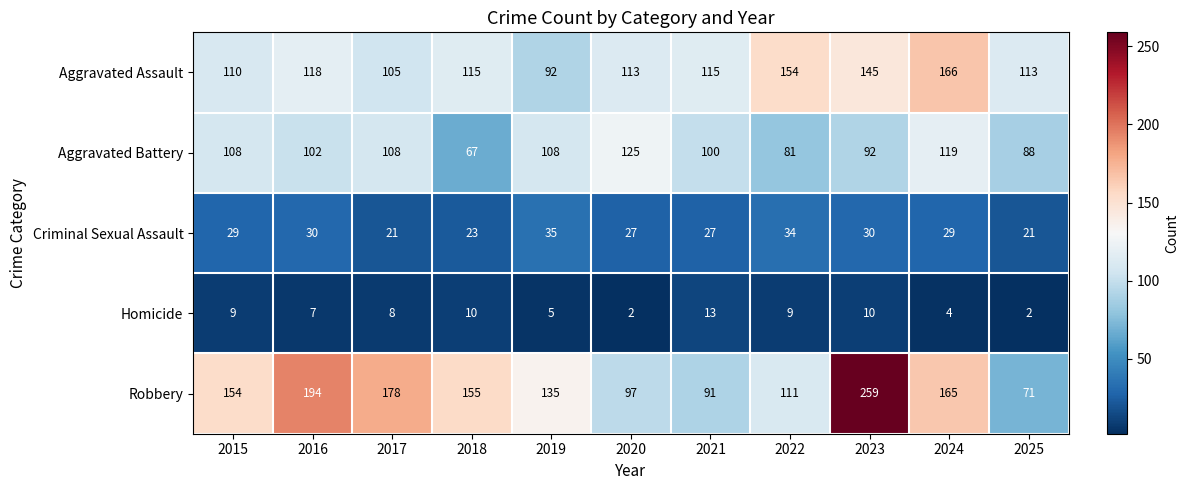

The value of Homicide at 2022 is 4. True or false?

False